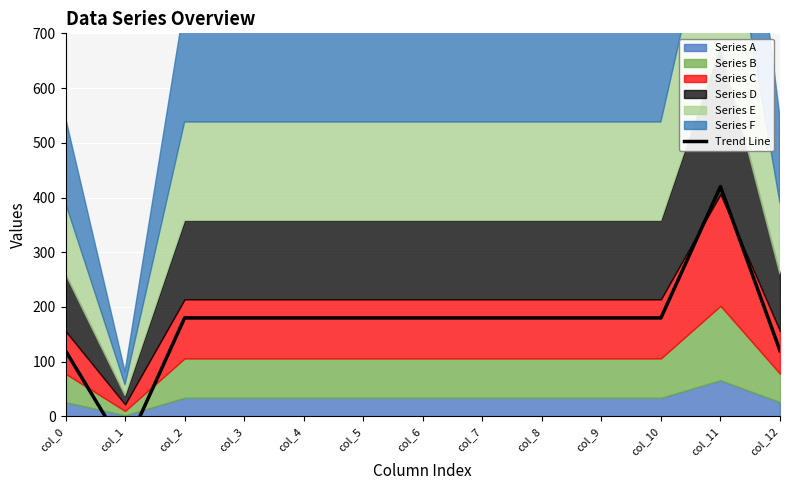

Rank the categories by value from lowest to highest.

col_1, col_0, col_12, col_2, col_3, col_4, col_5, col_6, col_7, col_8, col_9, col_10, col_11